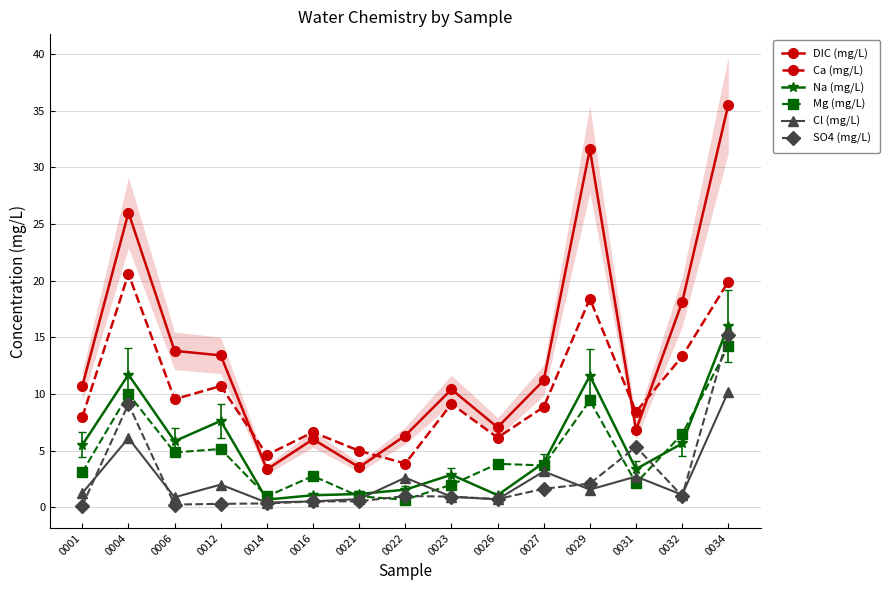

Is it true that Mg (mg/L) equals 1.4 at 0014?

False